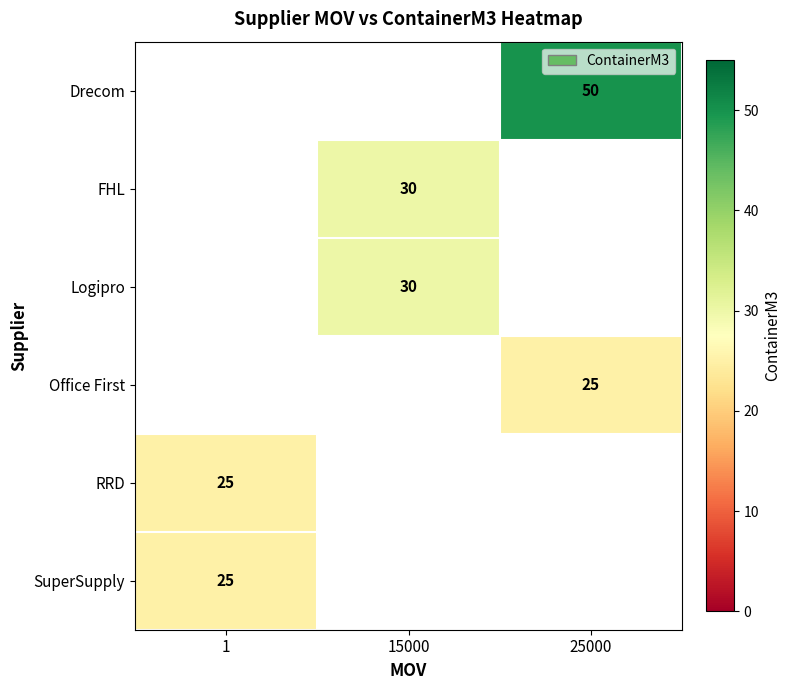

True or false: Logipro has a value of 44 at 15000.

False